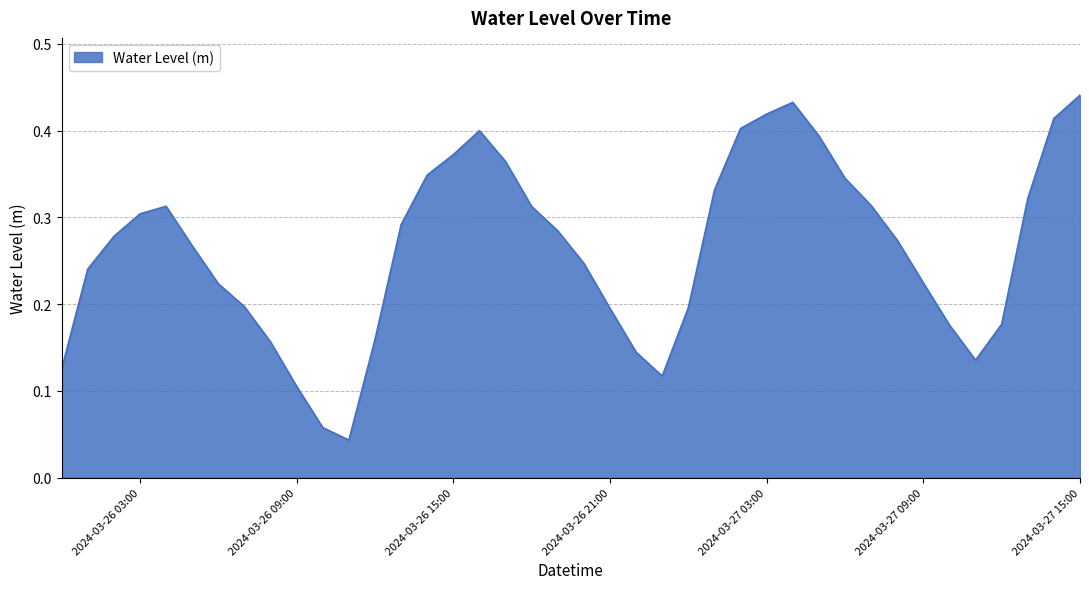

At which category does the data reach its first local valley?

2024-03-26 11:00